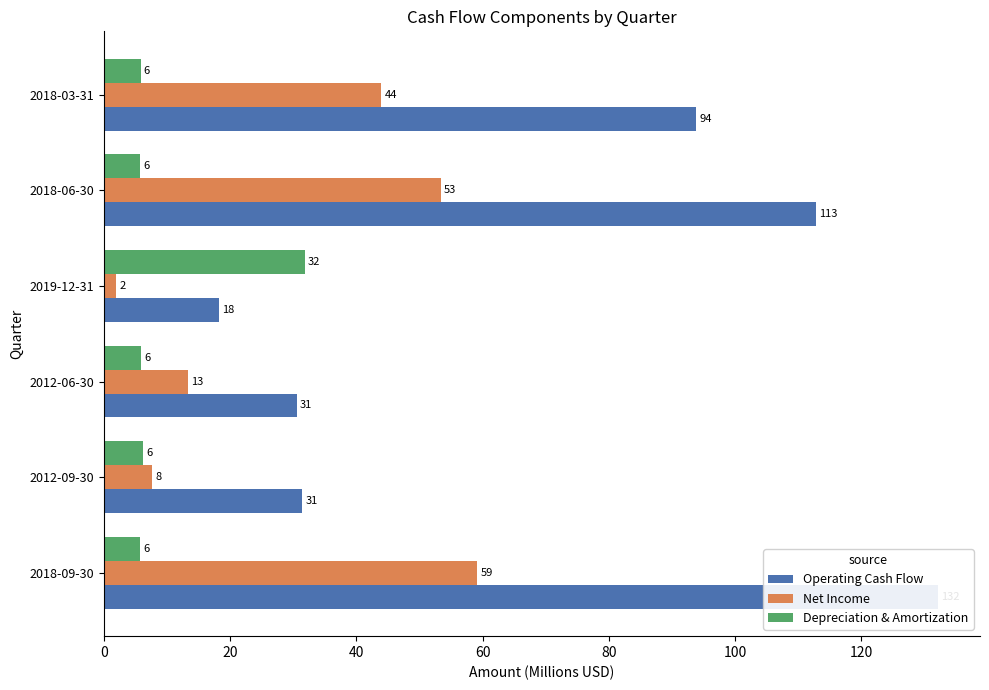

Does the chart contain stacked bars?

No